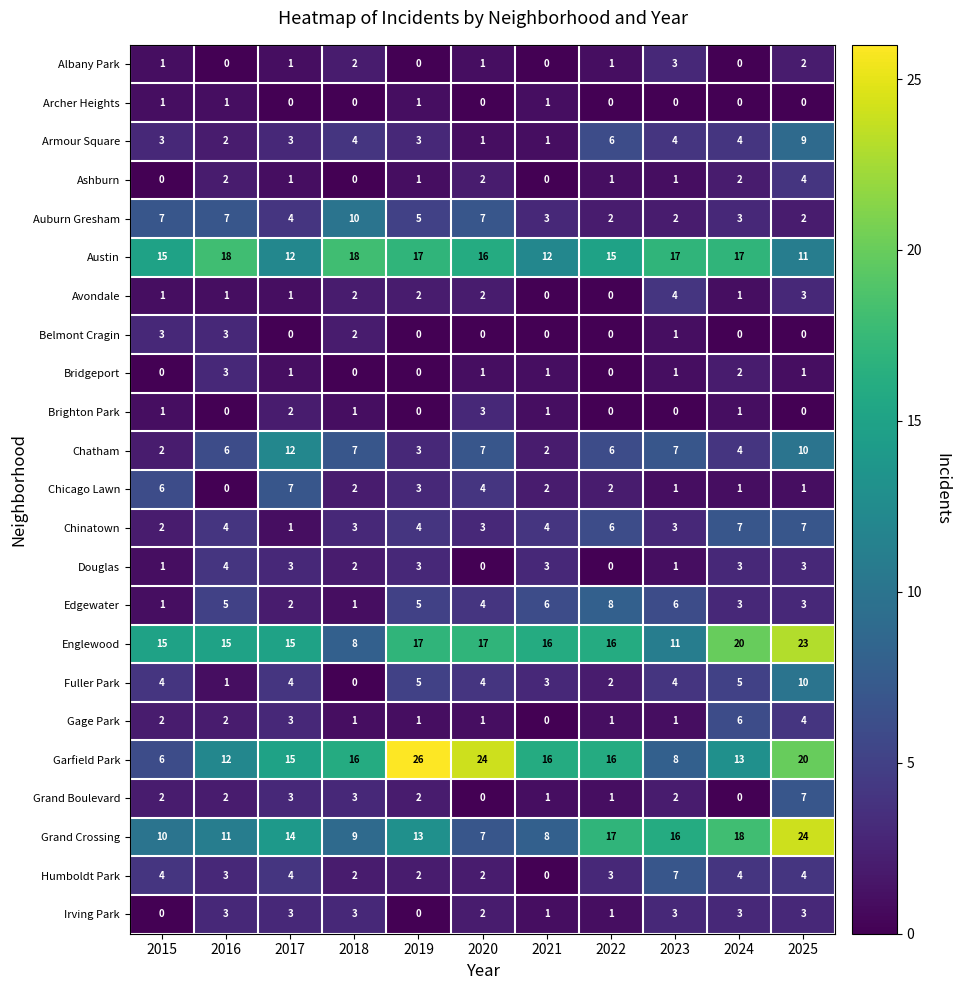

The value of Edgewater at 2021 is 4. True or false?

False